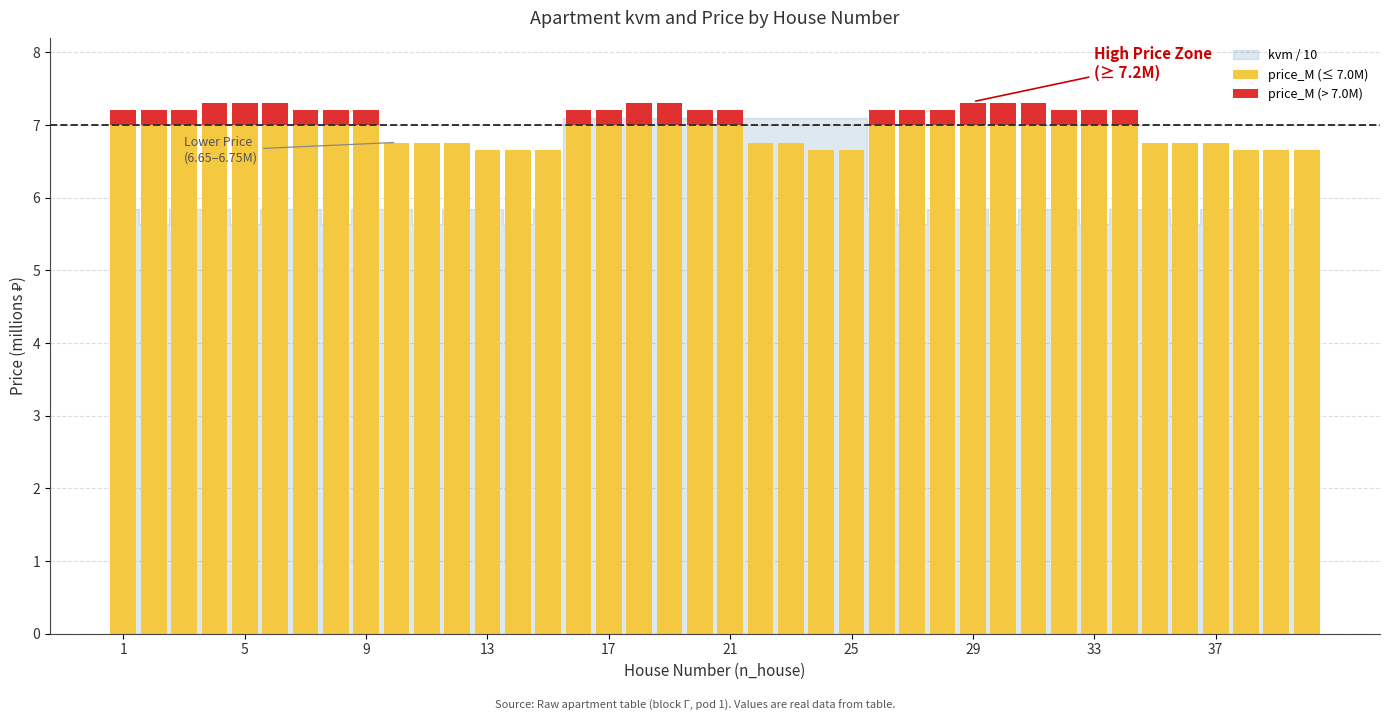

What is the highest value of the price_M (≤ 7.0M) series?

7.0